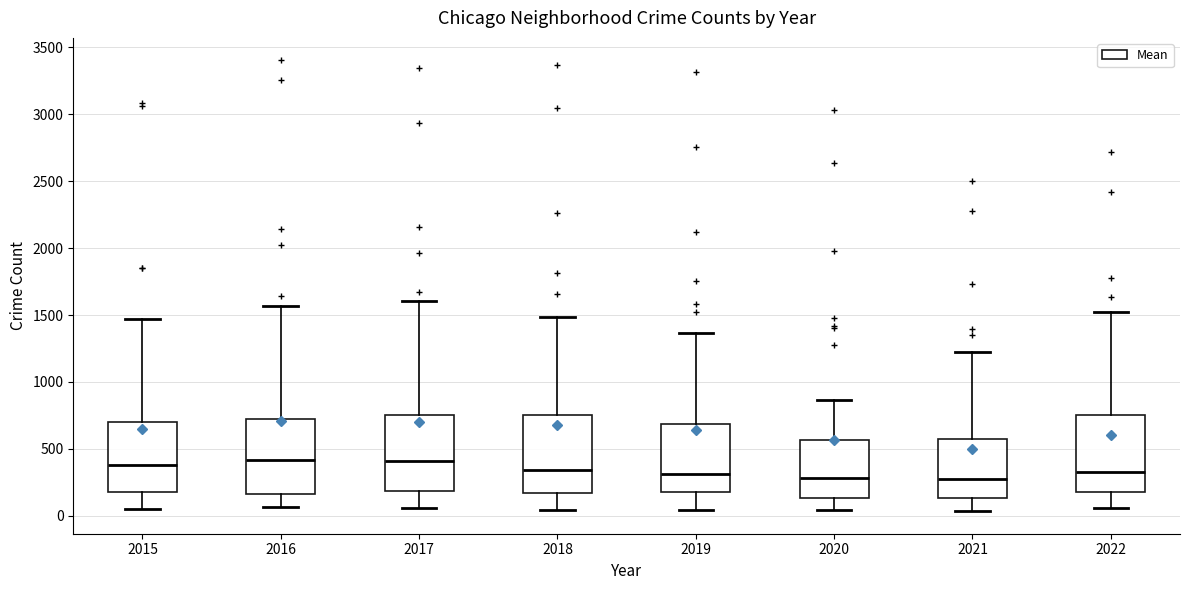

Reading left to right, transcribe this box plot: for each box, give where its median line is, the range the box spans, and where its two whiskers end, as read against the y-axis. The values are not printed on the chart, so give them approximately, as read against the axis.

2015: median 400, box 200 to 700, whiskers 50 to 1450
2016: median 400, box 150 to 750, whiskers 50 to 1550
2017: median 400, box 200 to 750, whiskers 50 to 1600
2018: median 350, box 150 to 750, whiskers 50 to 1500
2019: median 300, box 150 to 700, whiskers 50 to 1350
2020: median 300, box 150 to 550, whiskers 50 to 850
2021: median 250, box 150 to 600, whiskers 50 to 1200
2022: median 350, box 200 to 750, whiskers 50 to 1550